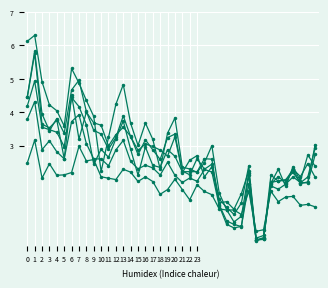

At which category is the sum across all series the highest?

1